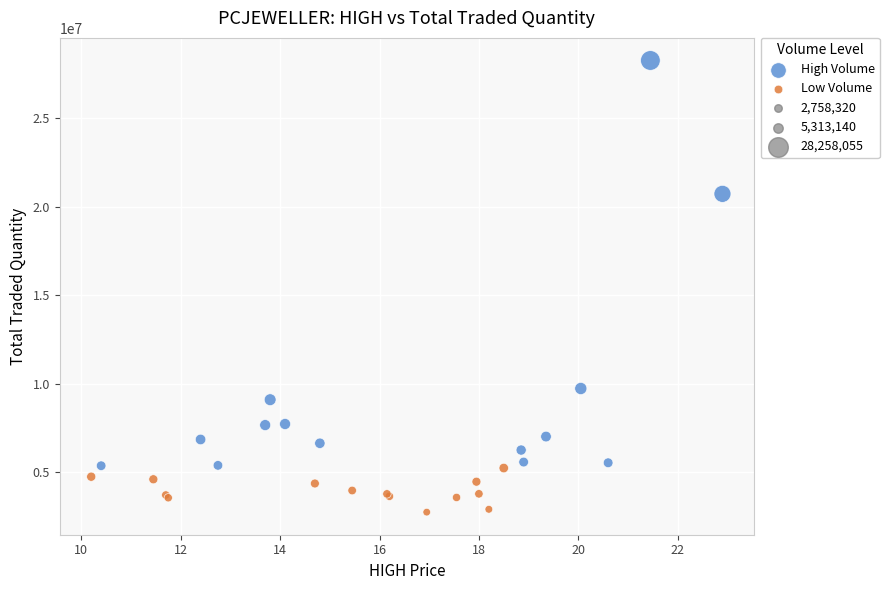

Which series reaches the minimum Y coordinate?

Low Volume